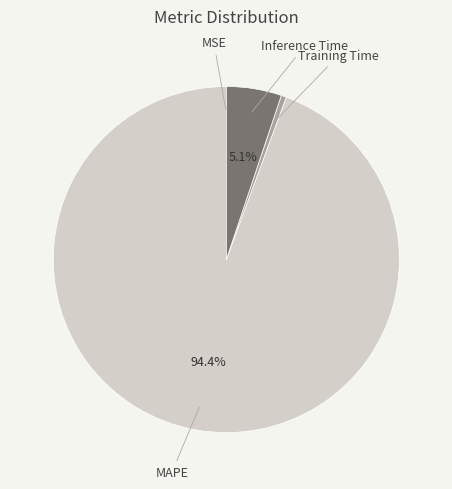

What percentage do Inference Time and MAPE together represent?

99.5%